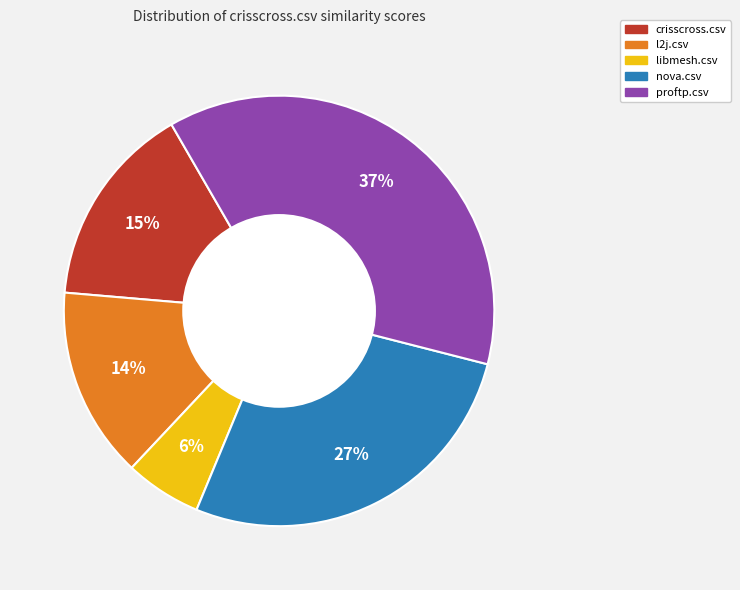

To the nearest percent, what is the average slice percentage?

20%